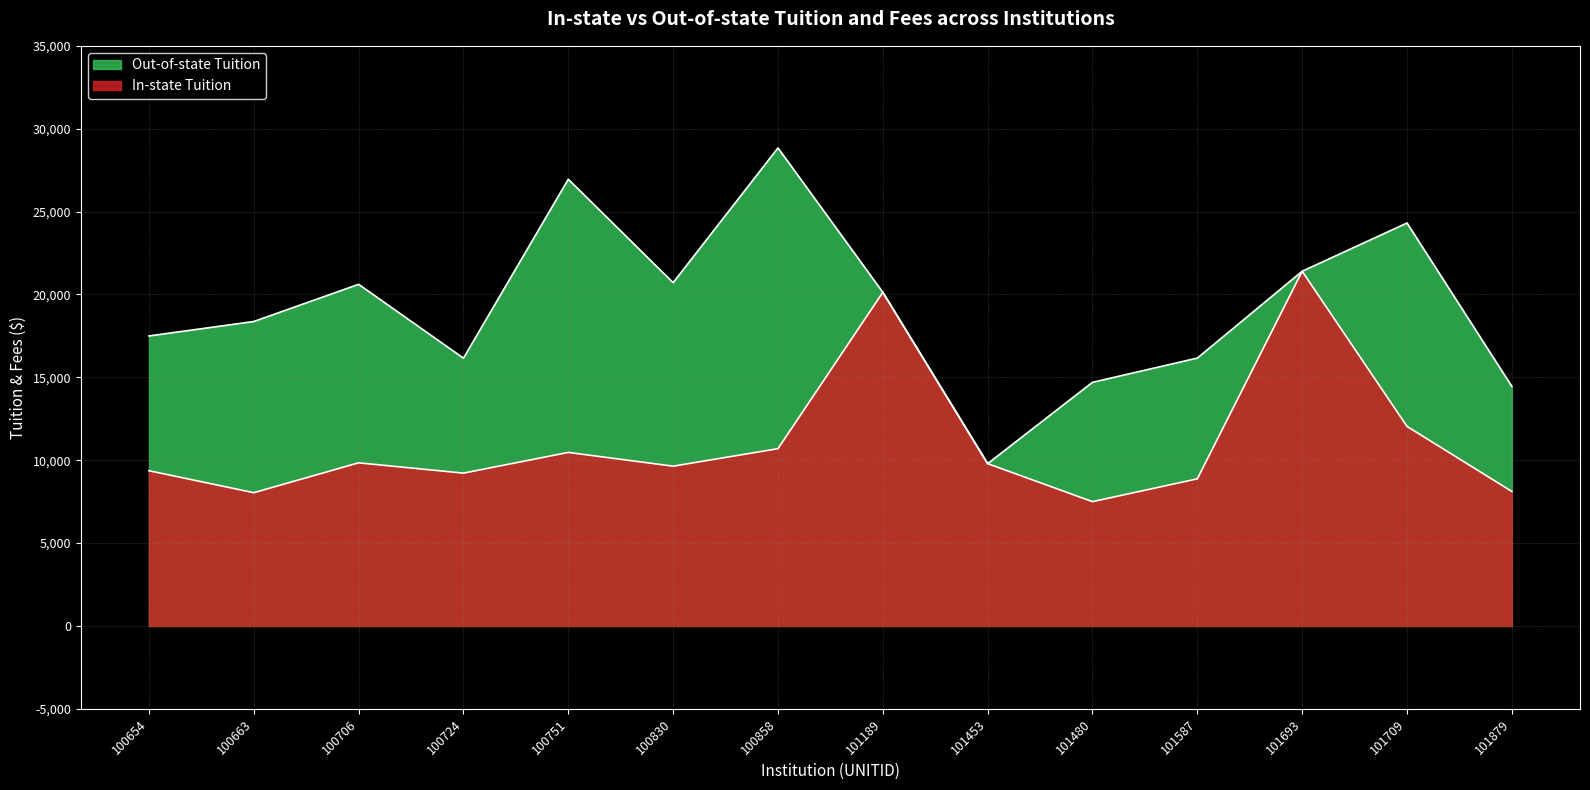

Which series changed the most between 100724 and 101453?

Out-of-state Tuition